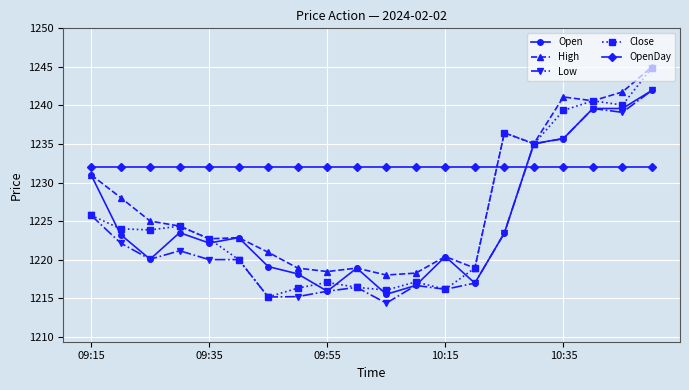

Which series has the largest total across all categories?

OpenDay